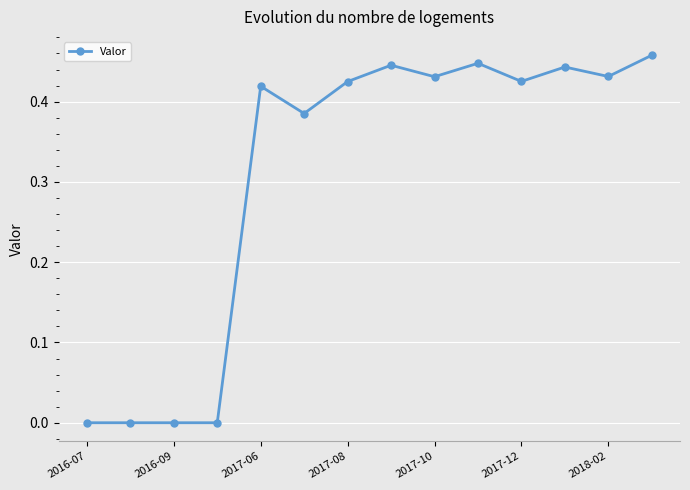

True or false: there are more than 1 points higher than both neighbors.

True